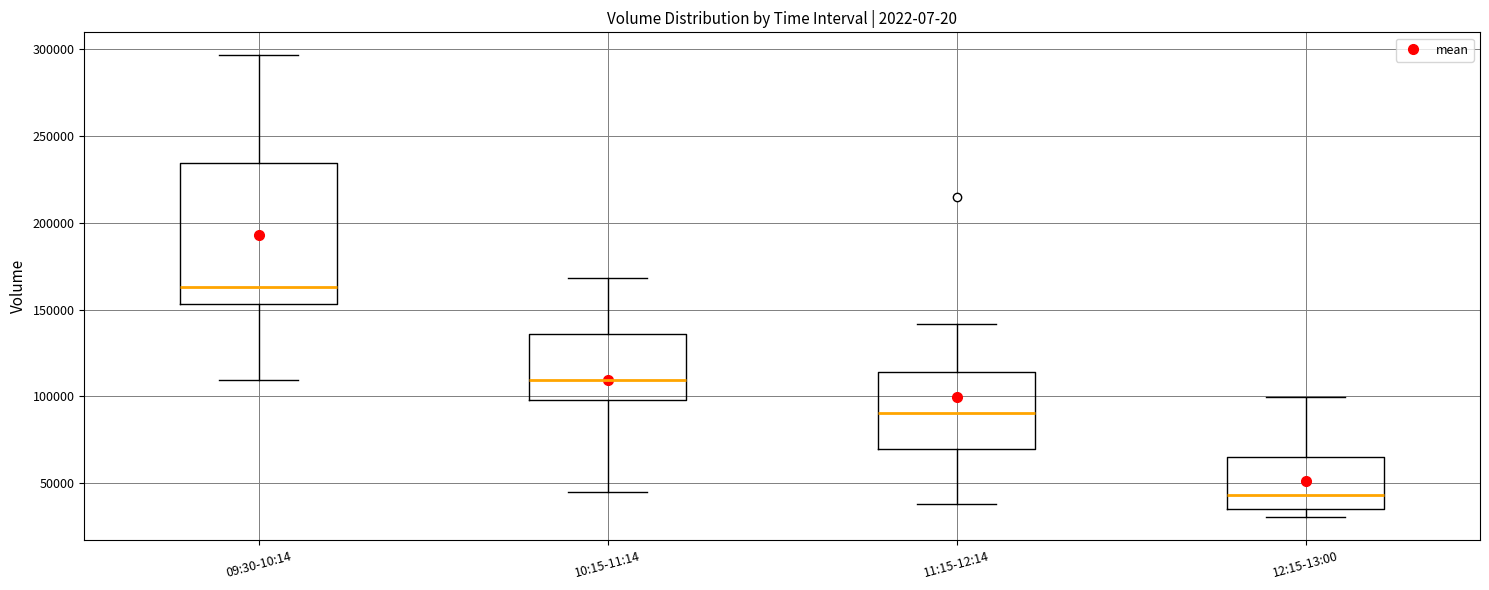

Which box has the highest median line?

09:30-10:14